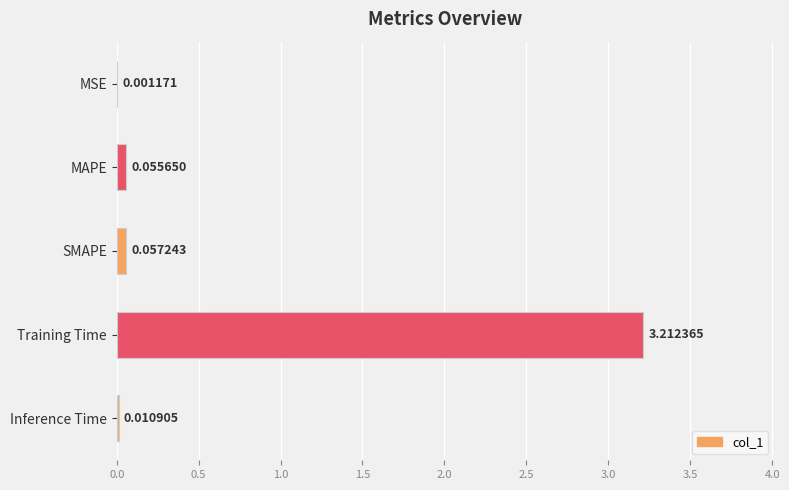

What is the sum of all values?

3.3